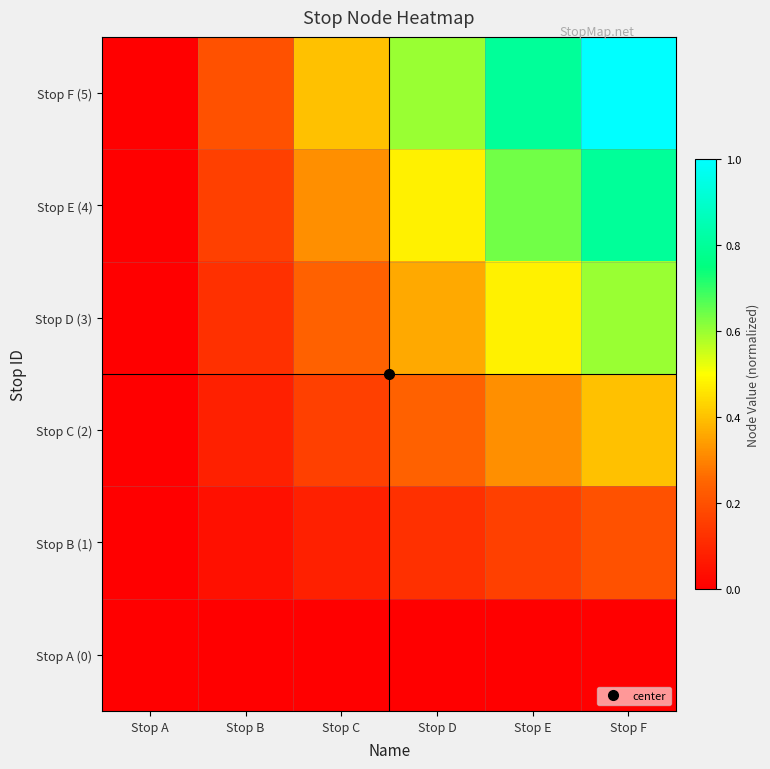

Which series has the largest total across all categories?

Stop F (5)